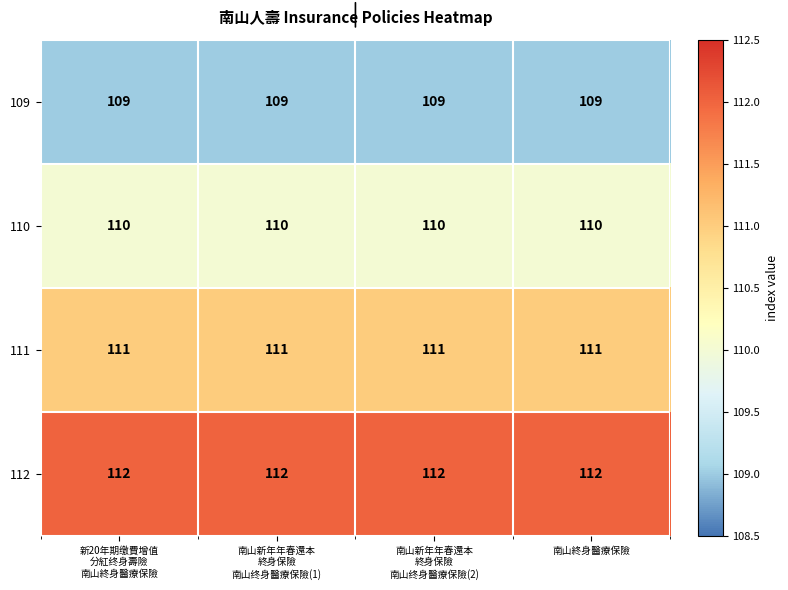

Rank the series at 南山新年年春還本
終身保險
南山终身醫療保險(2) from highest to lowest value.

112, 111, 110, 109